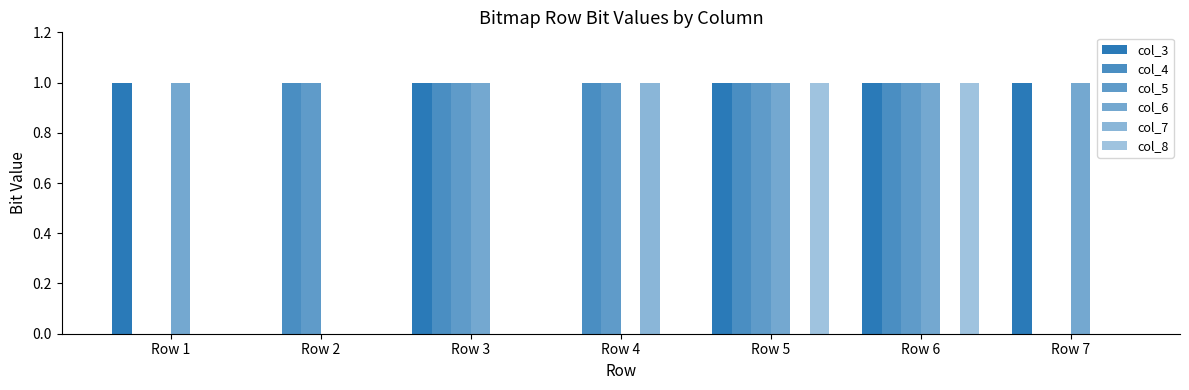

How many distinct data groups are displayed?

6